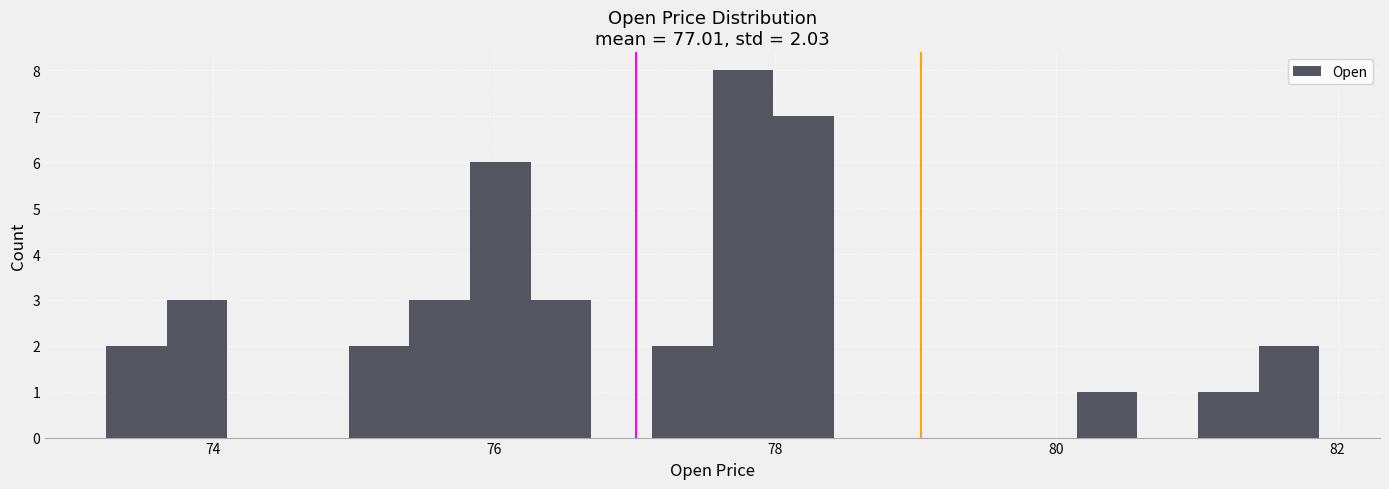

Read against the x-axis, roughly where is the centre of the tallest bar?

77.8